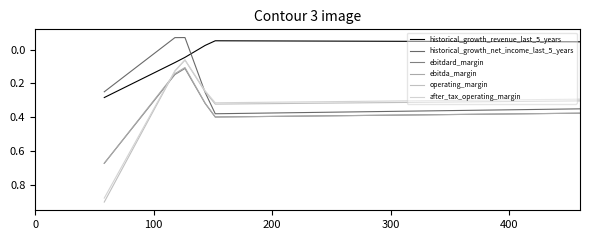

Does the chart have visible grid lines?

No